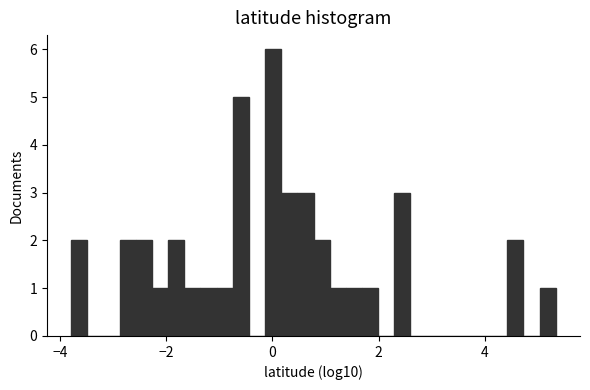

Read against the x-axis, roughly where is the centre of the tallest bar?

0.0